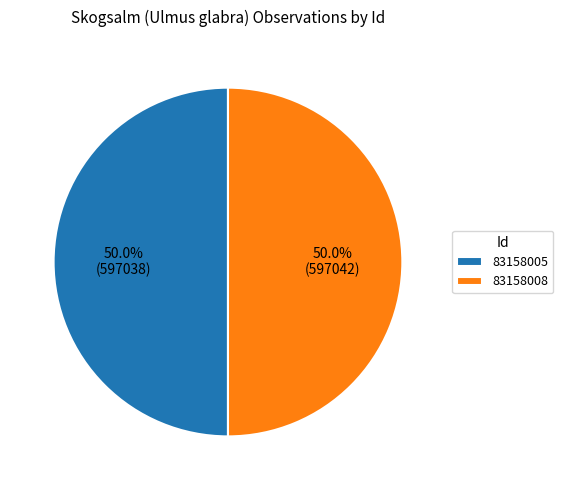

To the nearest percent, what percentage of the pie is 83158008?

50%